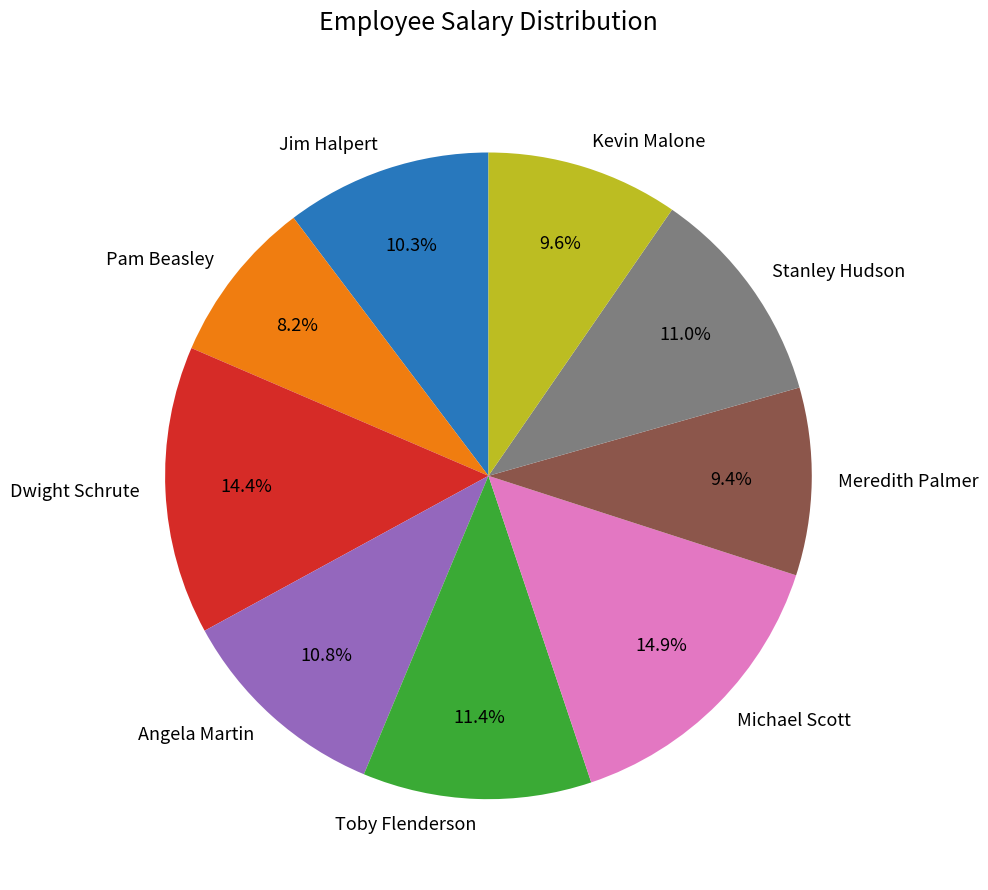

Combined, what portion of the pie is Pam Beasley and Kevin Malone?

17.8%